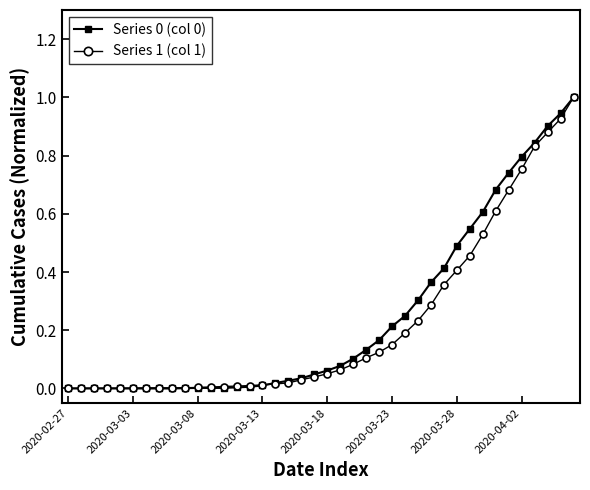

What is the maximum value shown in the chart?

1.0